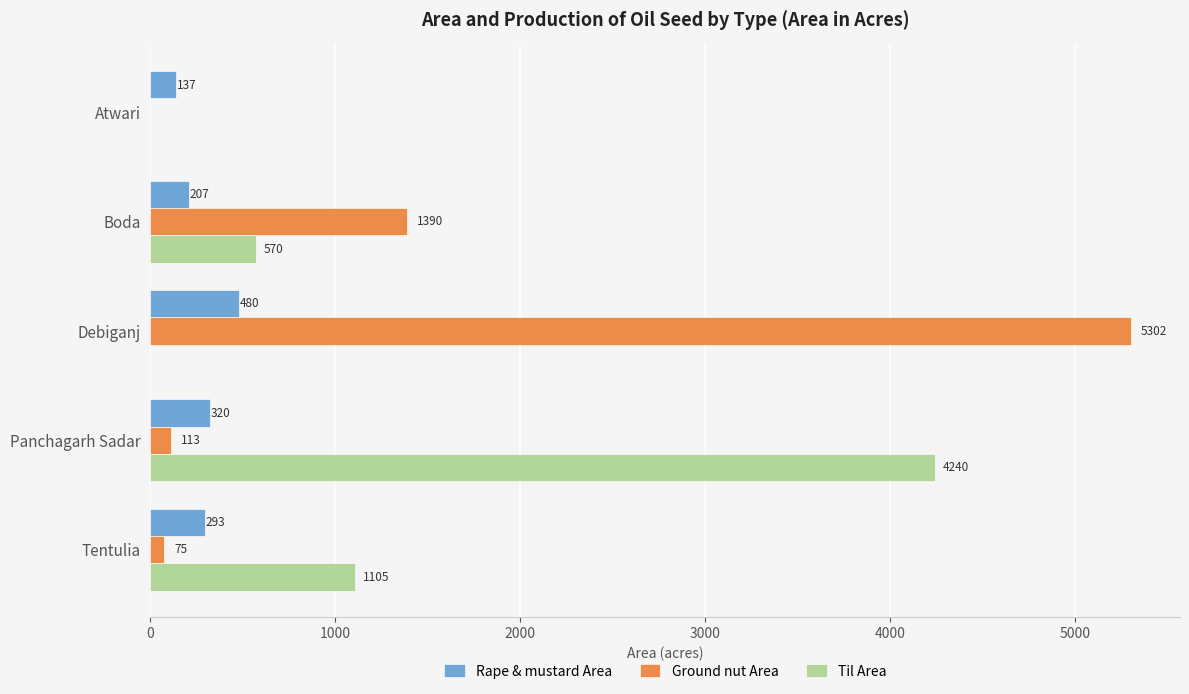

Count the Til Area values in the range 0 to 1105.

4